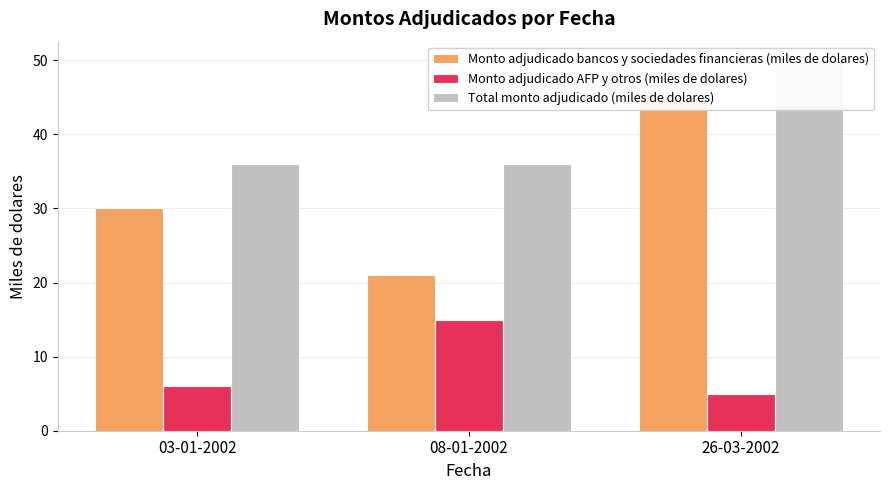

Count the Monto adjudicado AFP y otros (miles de dolares) values in the range 5 to 15.

3